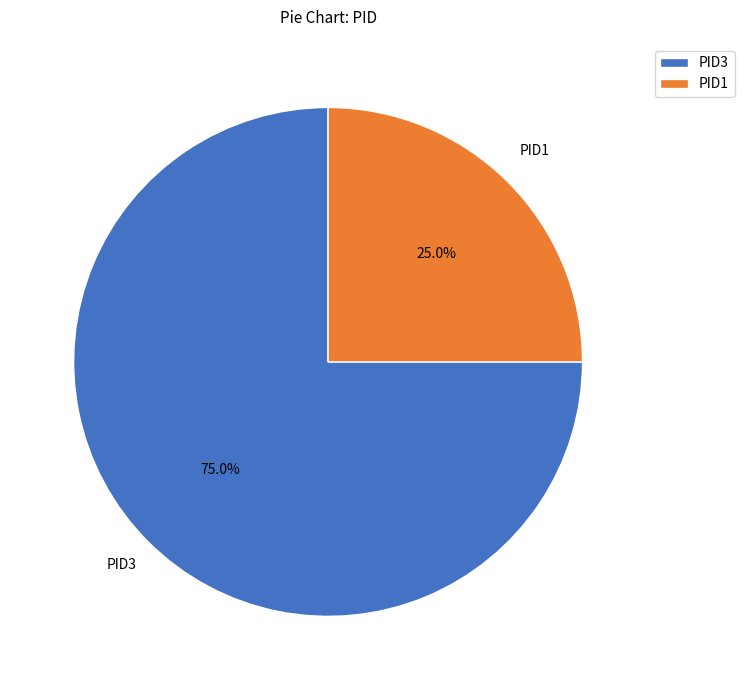

What is the ratio of the value at PID1 to the value at PID3?

0.3